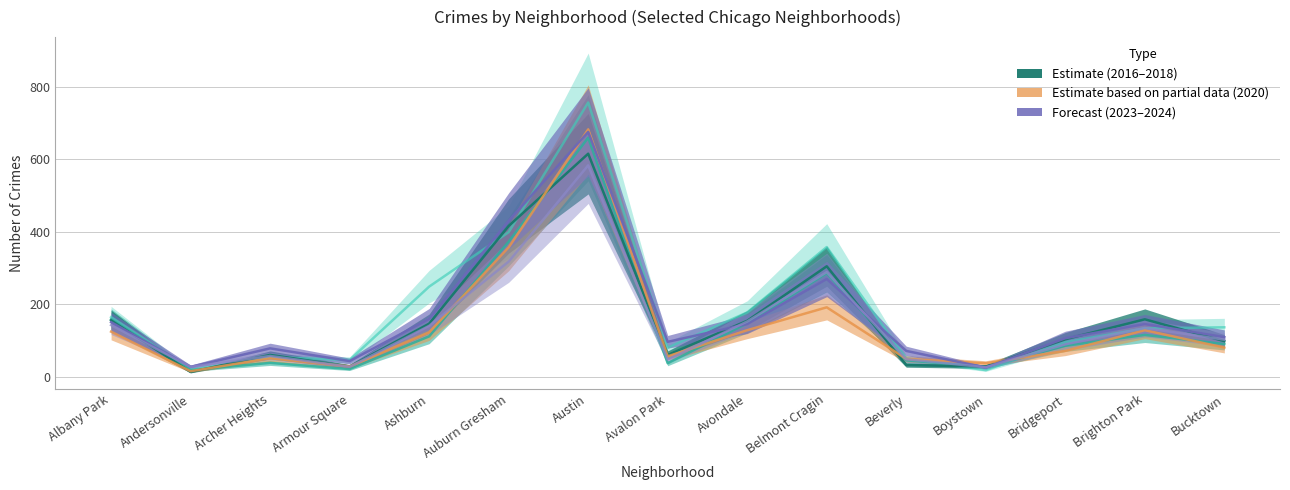

What is the difference between the highest and lowest values at Austin?

173